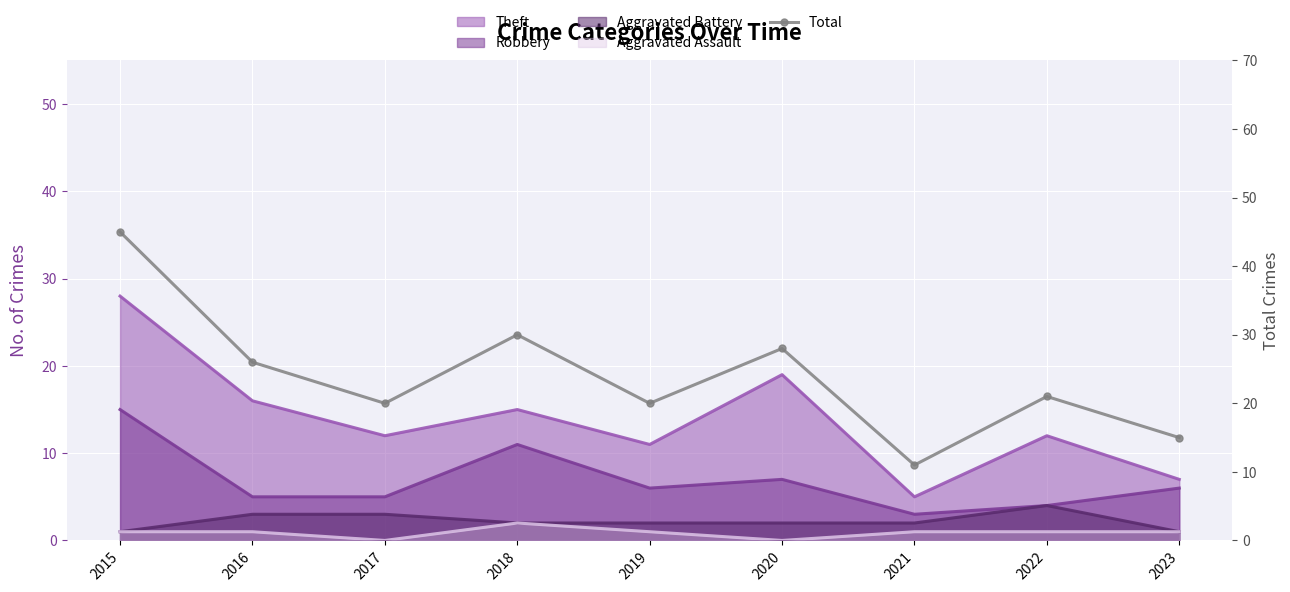

How many lines are shown in the chart?

1